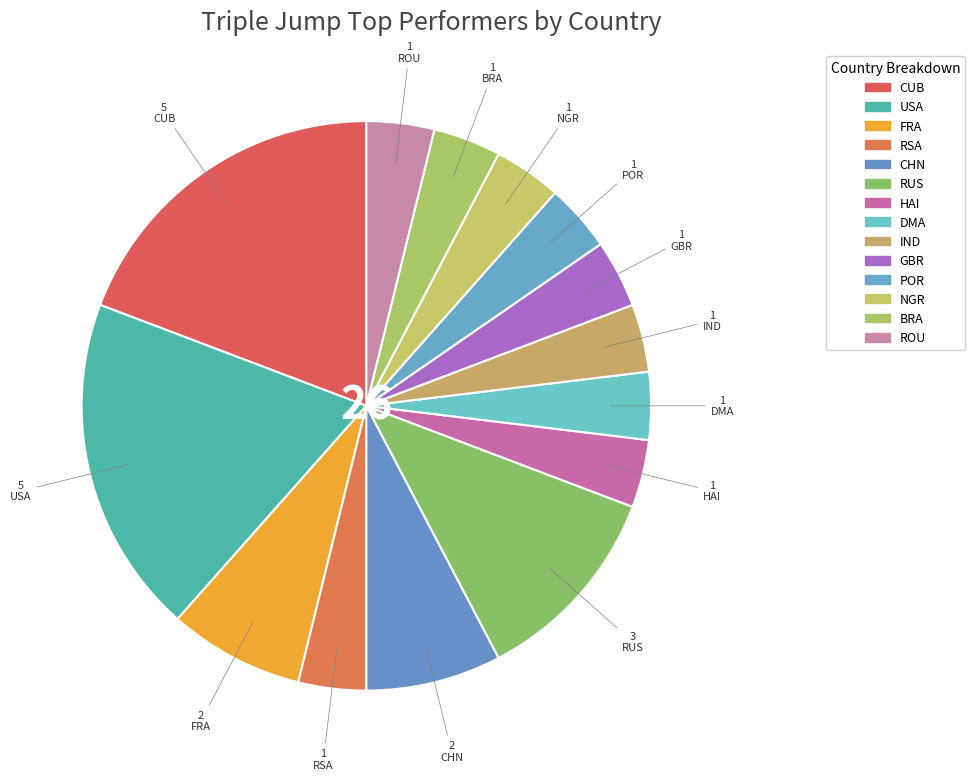

What percentage is the NGR slice, to the nearest percent?

4%